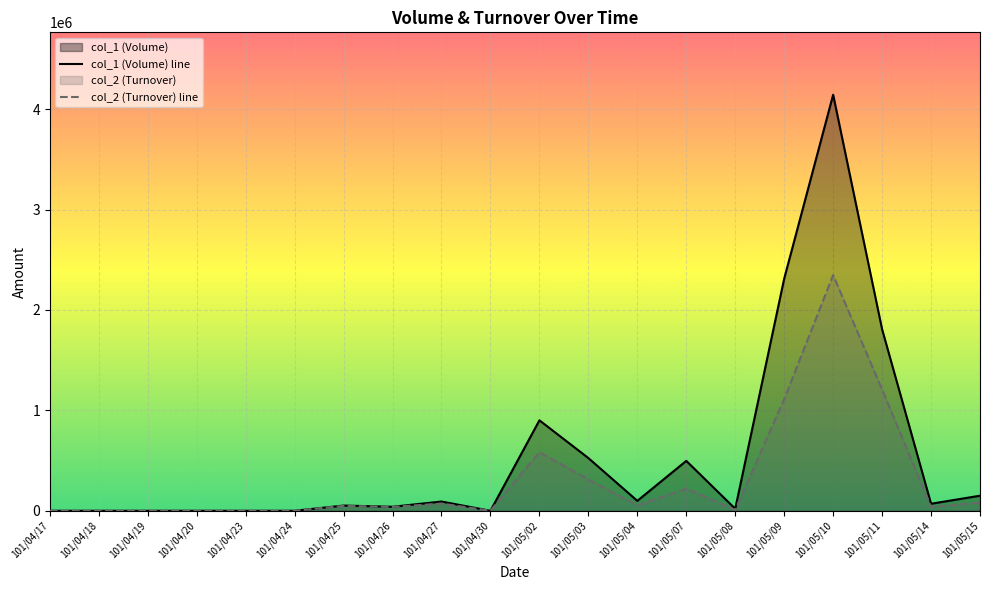

Rank the categories by col_1 (Volume) line value from lowest to highest.

101/04/17, 101/04/18, 101/04/19, 101/04/20, 101/04/23, 101/04/24, 101/04/30, 101/05/08, 101/04/26, 101/04/25, 101/05/14, 101/04/27, 101/05/04, 101/05/15, 101/05/07, 101/05/03, 101/05/02, 101/05/11, 101/05/09, 101/05/10